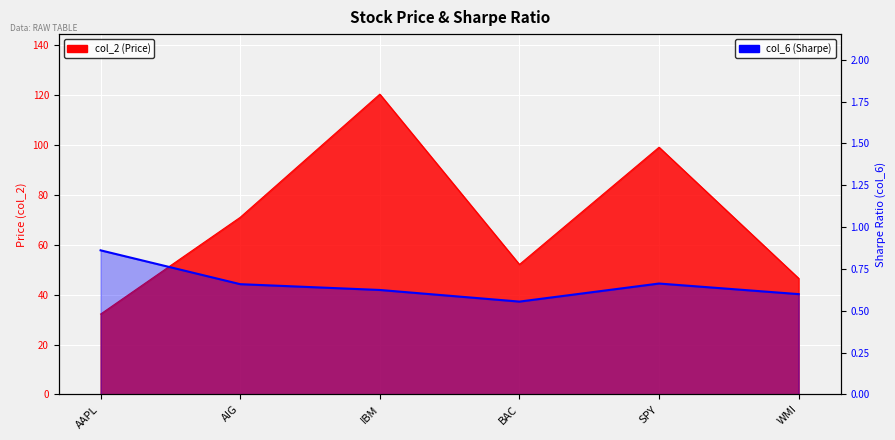

What is the smallest value displayed?

0.6